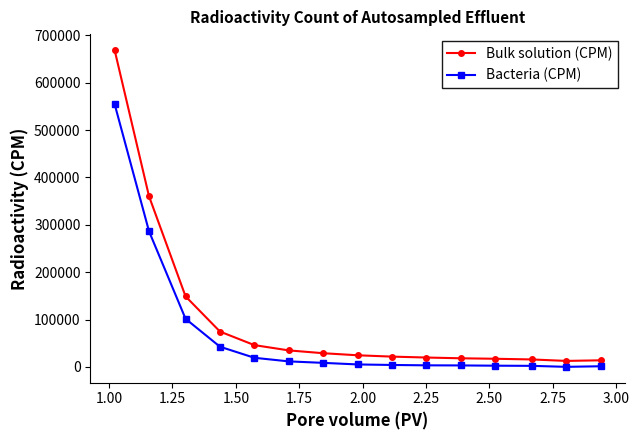

Which series has the largest range (max minus min)?

Bulk solution (CPM)